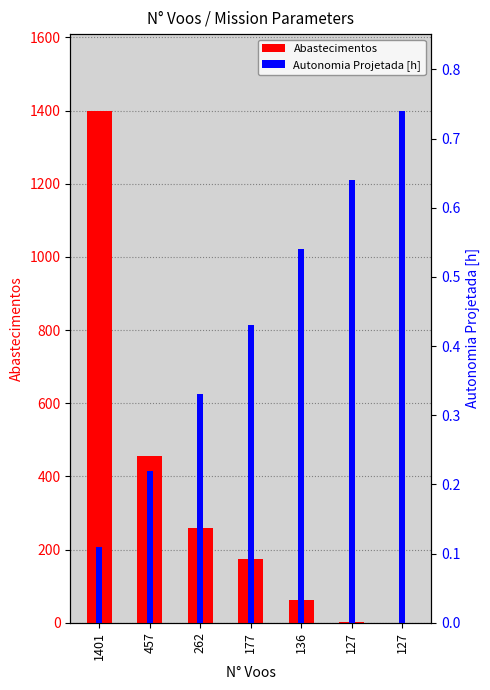

Where is Autonomia Projetada [h] nearest to the value 0?

1401